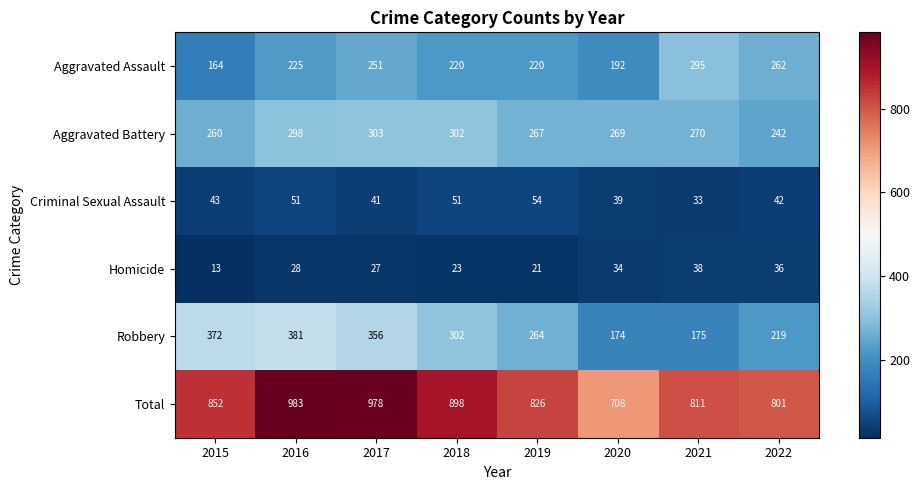

What is the greatest value displayed?

983